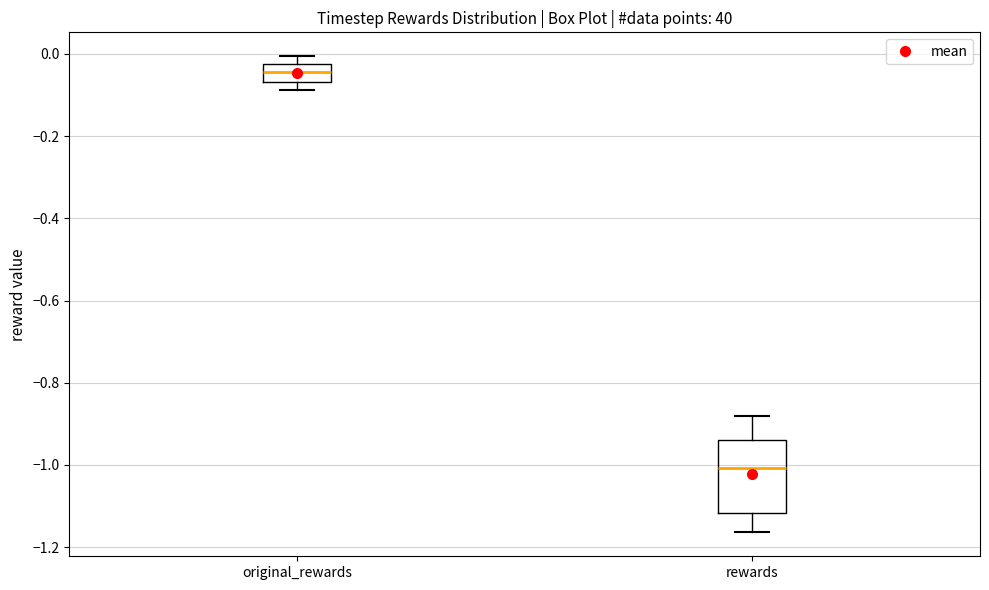

Which box's median line is the lowest?

rewards